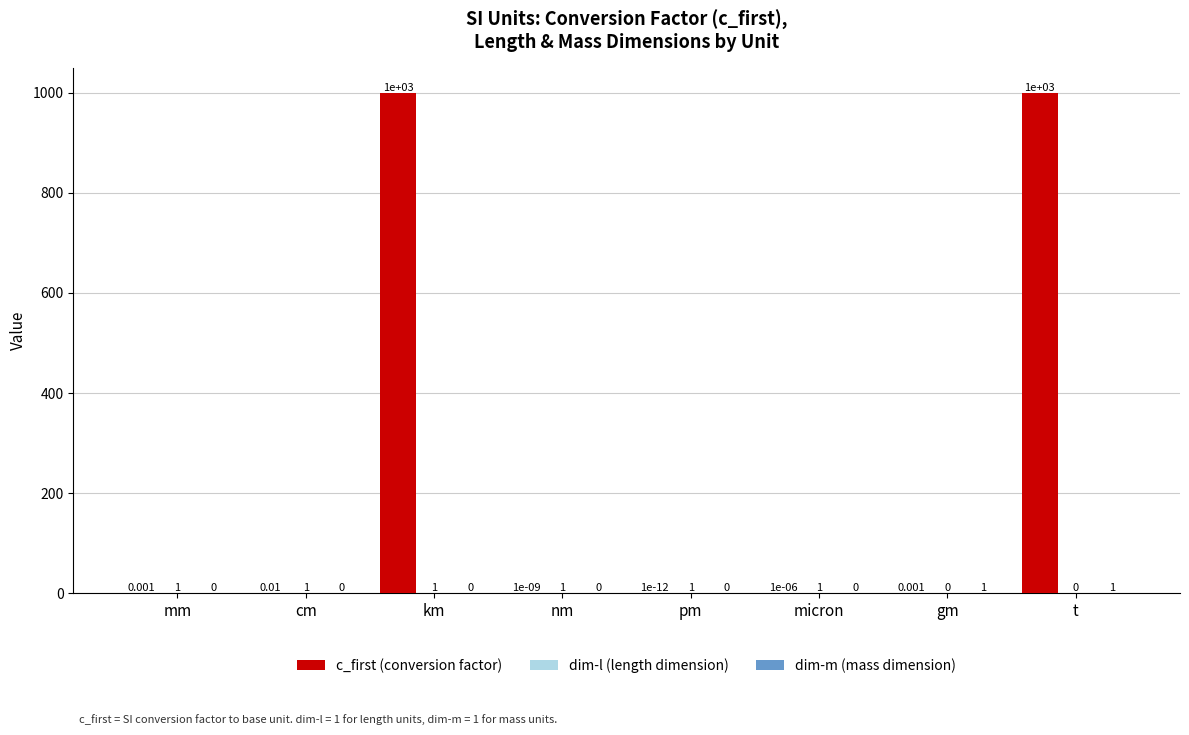

Between km and nm, which series saw the biggest shift?

c_first (conversion factor)